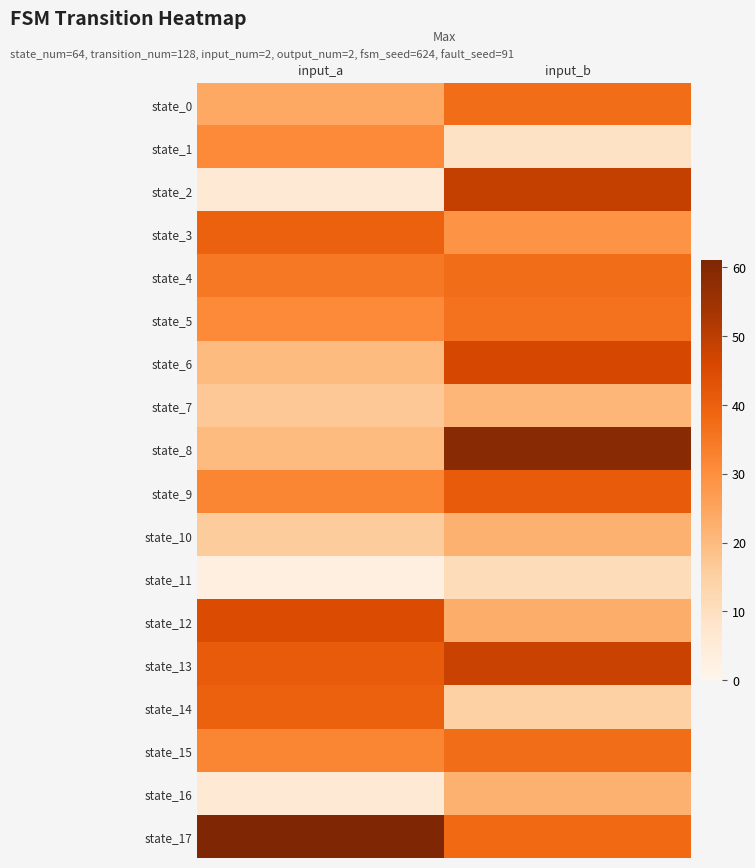

Reading left to right, extract all data points from this chart.

state_0: input_a=24	input_b=37
state_1: input_a=31	input_b=9
state_2: input_a=6	input_b=49
state_3: input_a=40	input_b=29
state_4: input_a=35	input_b=37
state_5: input_a=31	input_b=36
state_6: input_a=20	input_b=46
state_7: input_a=17	input_b=21
state_8: input_a=20	input_b=59
state_9: input_a=32	input_b=41
state_10: input_a=16	input_b=22
state_11: input_a=3	input_b=11
state_12: input_a=45	input_b=23
state_13: input_a=41	input_b=48
state_14: input_a=40	input_b=15
state_15: input_a=32	input_b=37
state_16: input_a=6	input_b=22
state_17: input_a=61	input_b=38